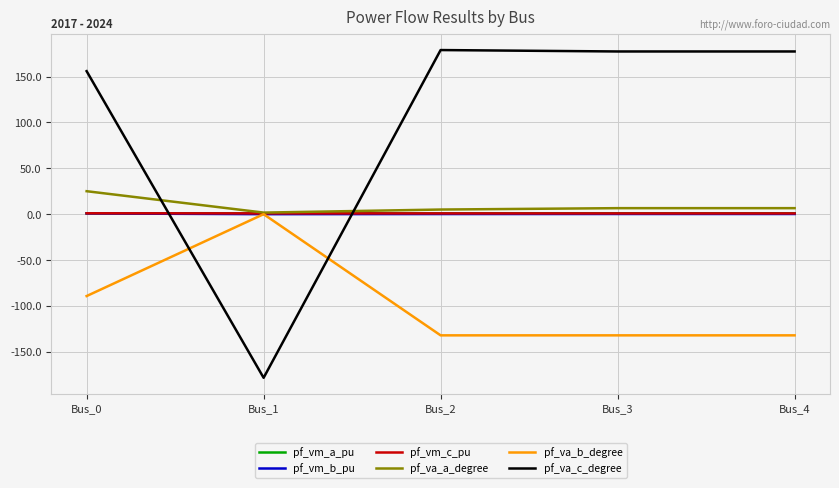

Where do pf_va_c_degree and pf_vm_a_pu first cross each other?

Bus_0 and Bus_1